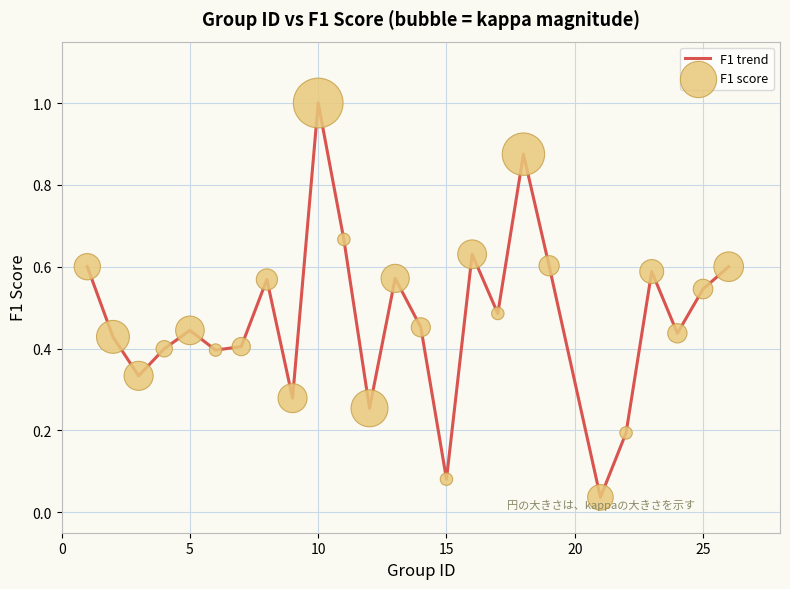

What is the greatest value displayed?

1.0